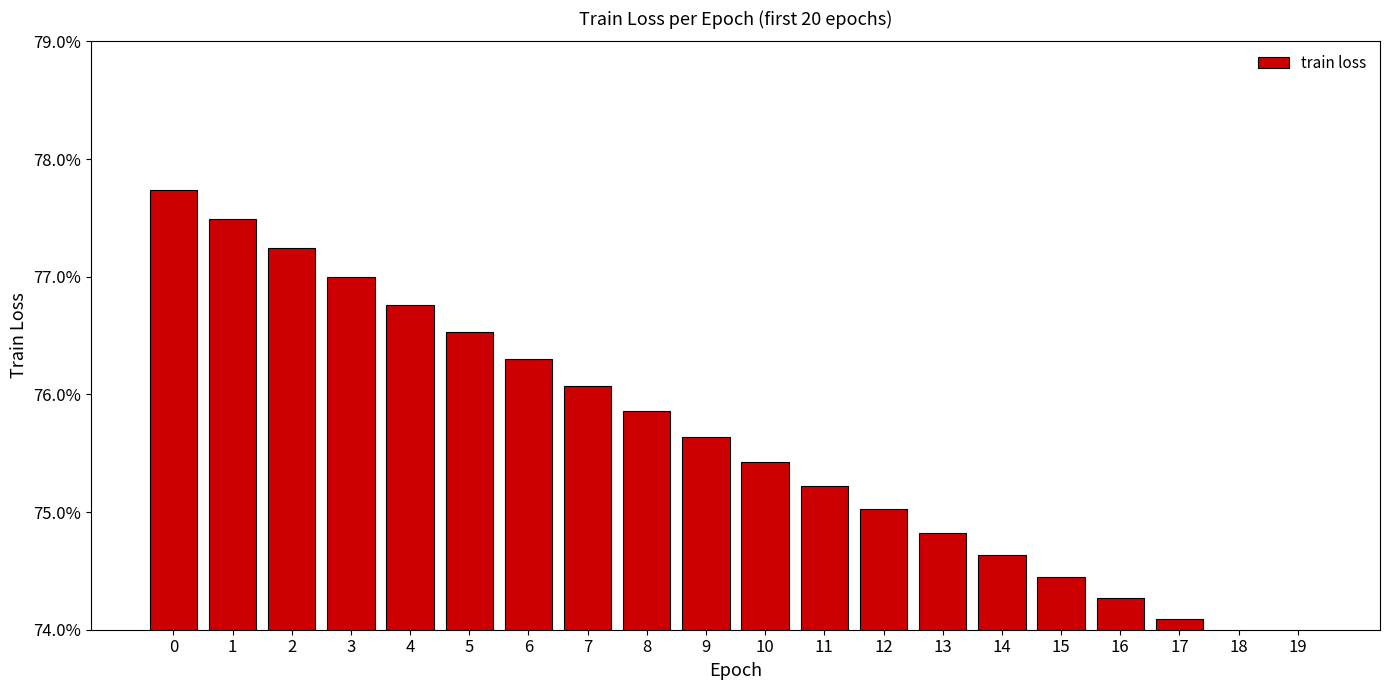

Rank the categories by value from highest to lowest.

0, 1, 2, 3, 4, 5, 6, 7, 8, 9, 10, 11, 12, 13, 14, 15, 16, 17, 18, 19